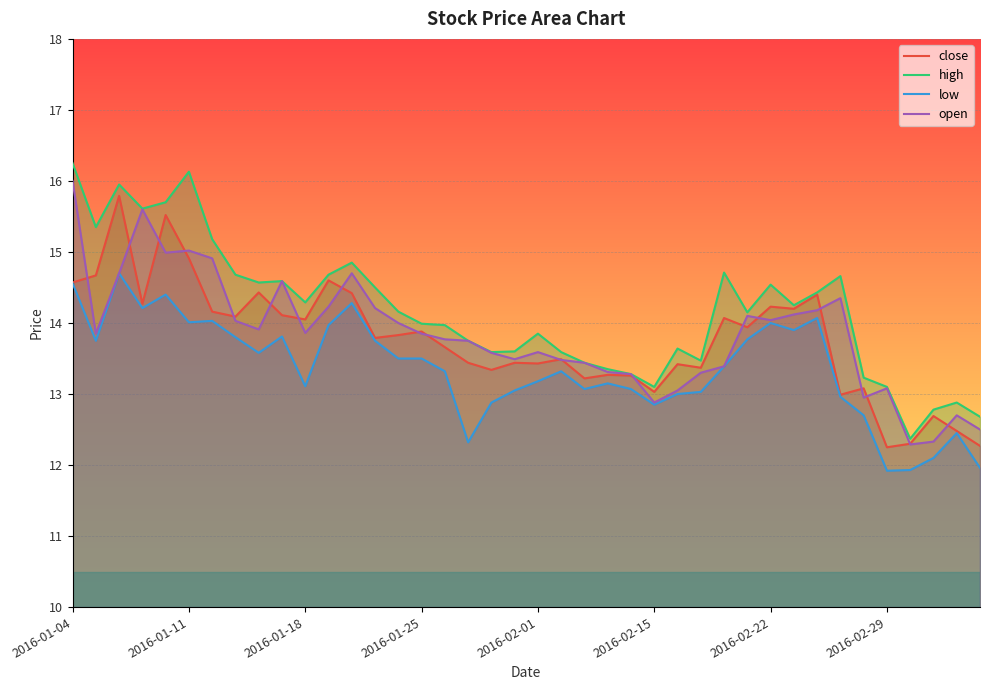

True or false: close has more than 0 points higher than both neighbors.

True